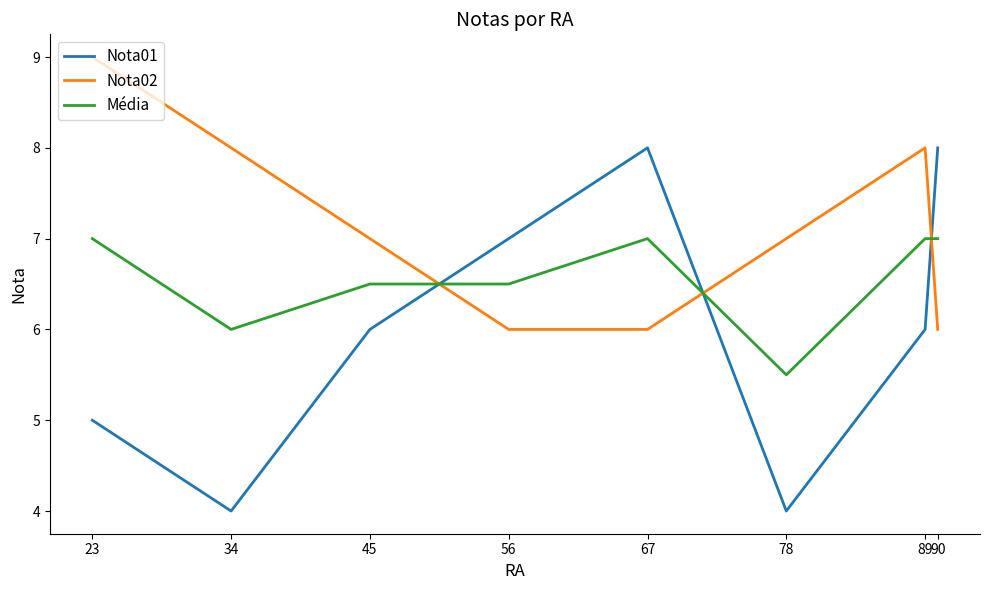

True or false: Nota02 and Nota01 intersect in this chart.

True